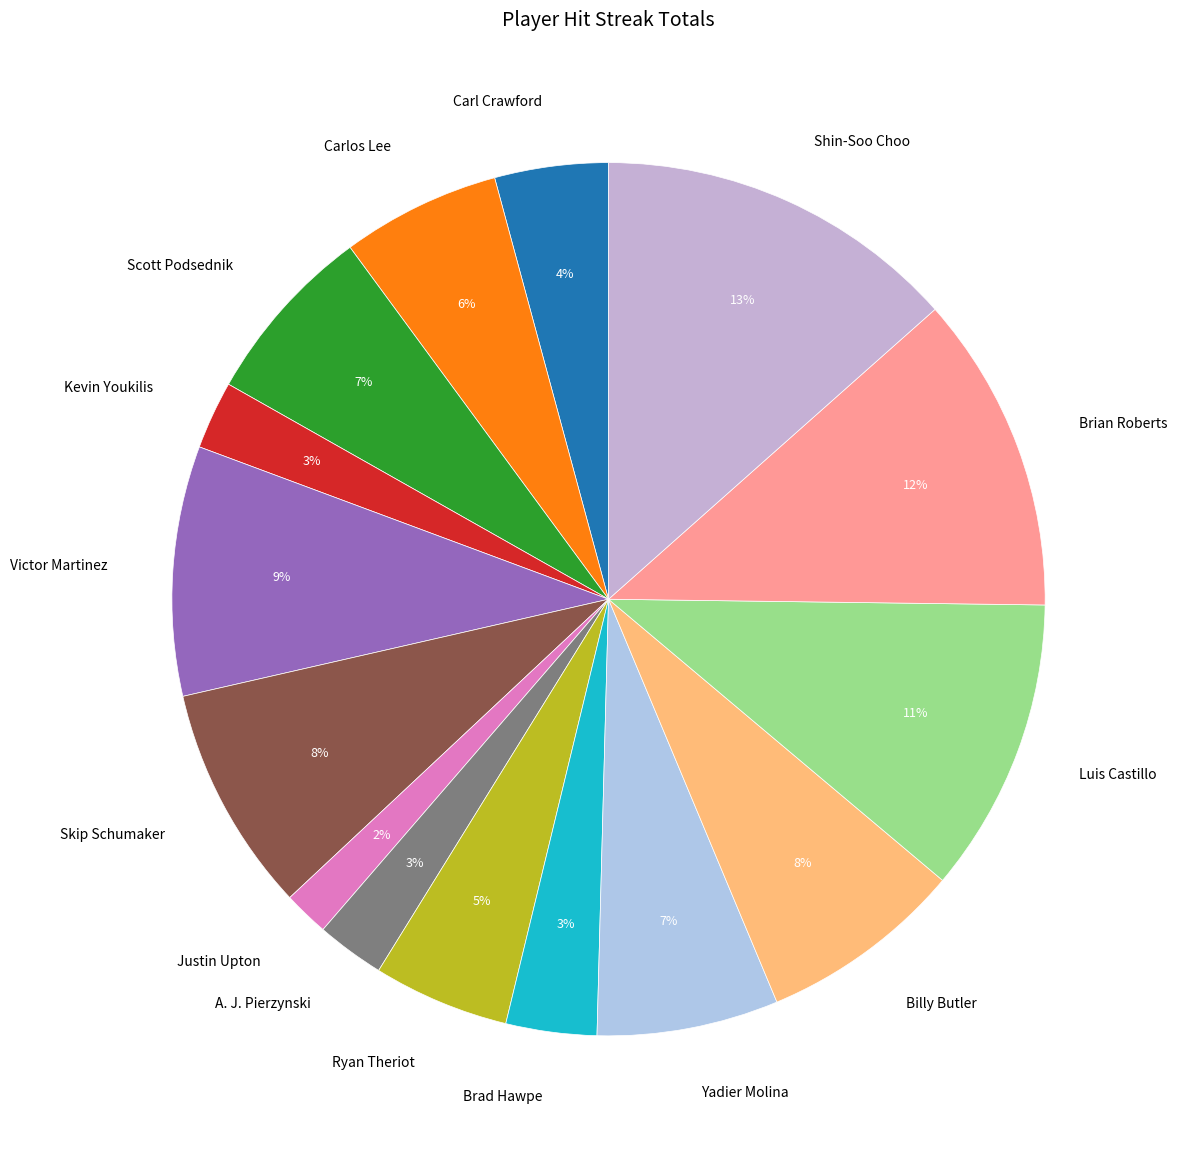

Between Ryan Theriot and Brian Roberts, which is larger?

Brian Roberts